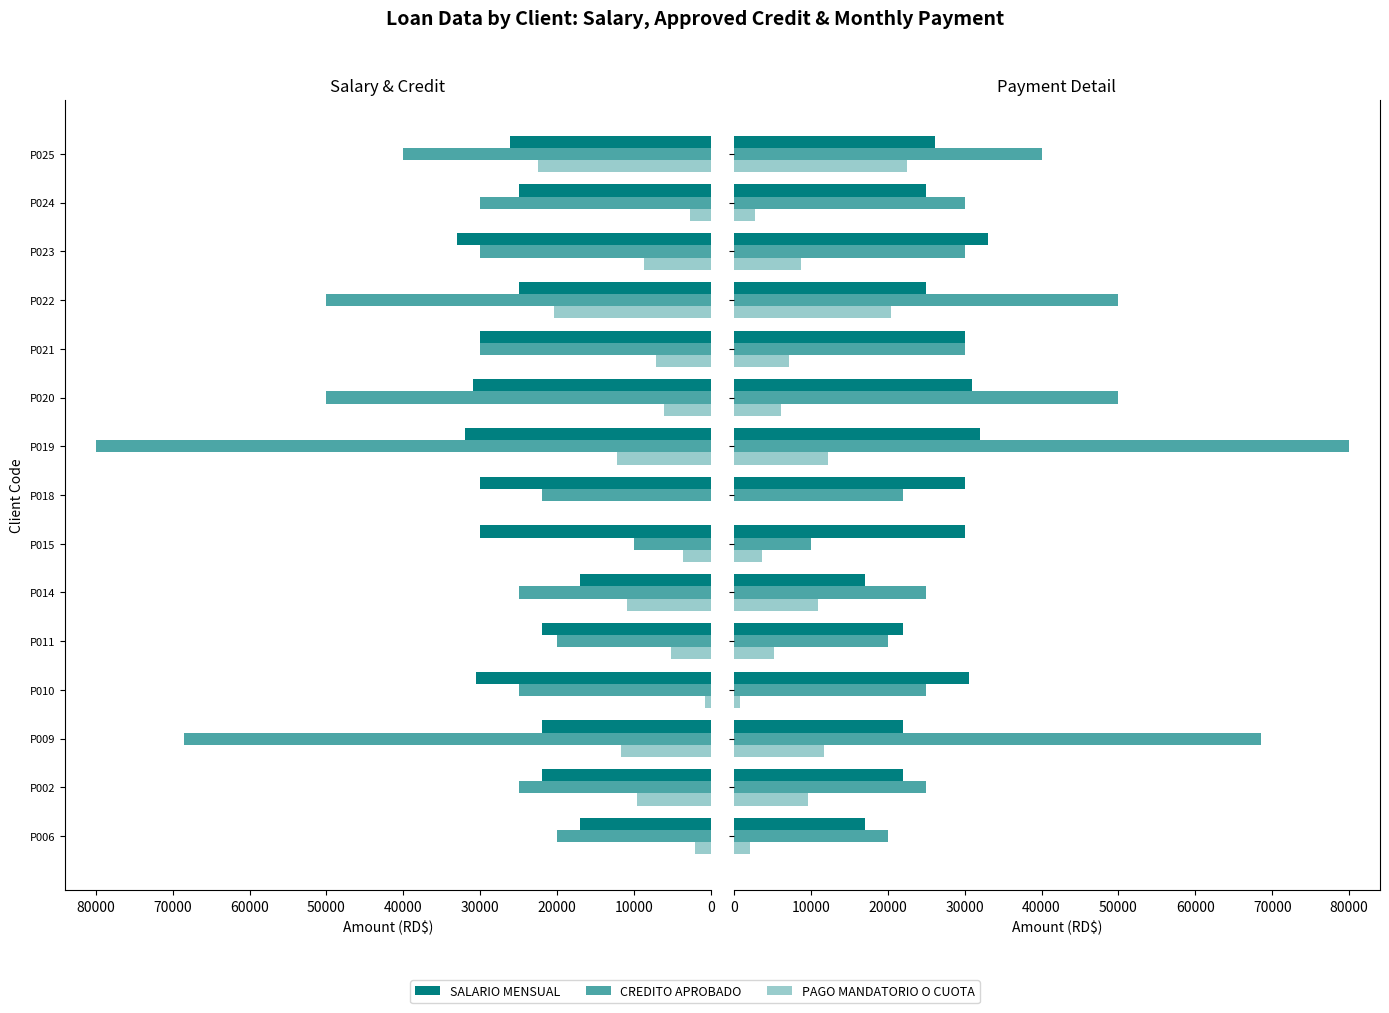

What are all the series names shown in the legend?

SALARIO MENSUAL, CREDITO APROBADO, PAGO MANDATORIO O CUOTA